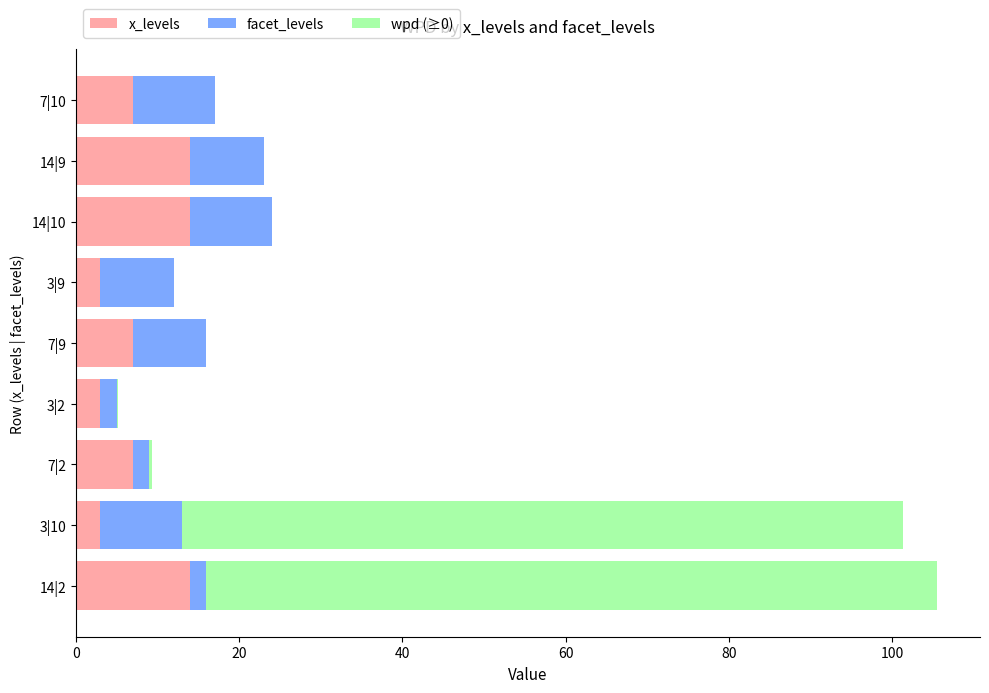

What is the sum of all x_levels values?

72.0